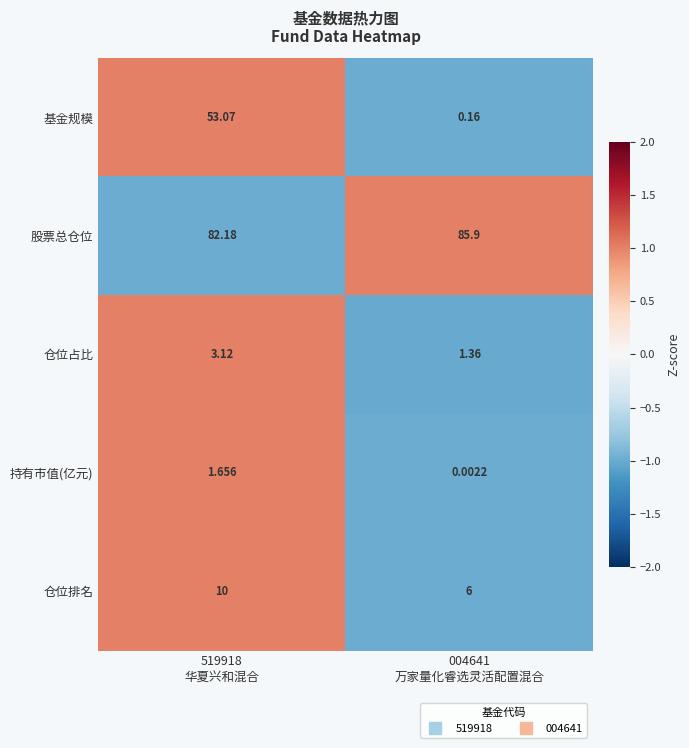

Which series has the widest spread of values?

基金规模